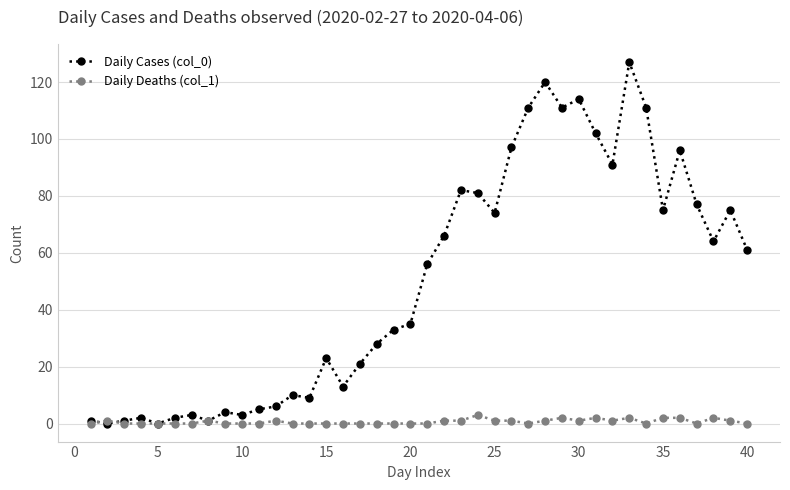

List the series in order of their peak value, lowest first.

Daily Deaths (col_1), Daily Cases (col_0)